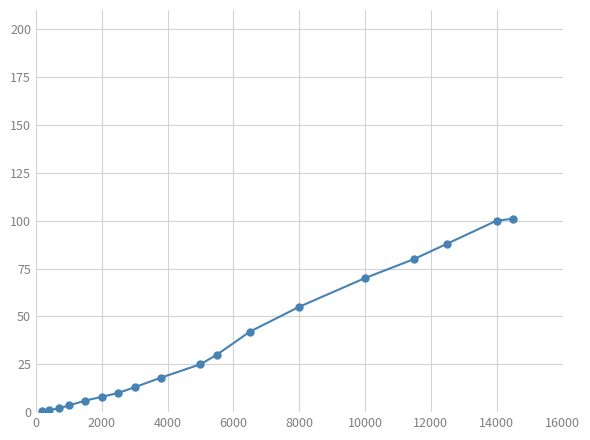

What is the difference between the maximum and second lowest values?

100.0